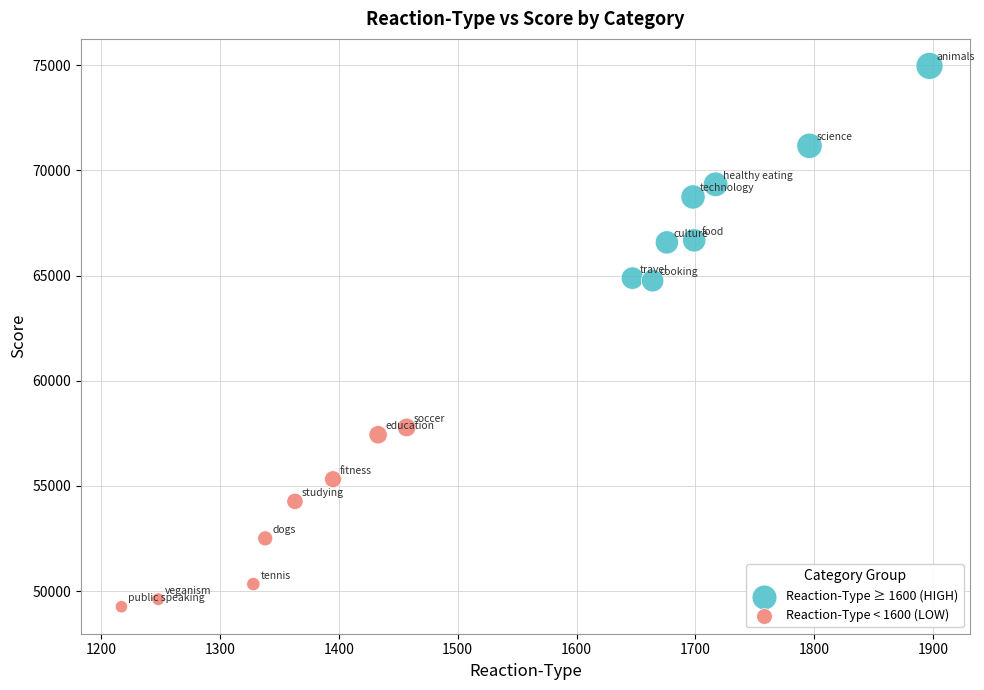

Which series contains the lowest Y value?

Reaction-Type < 1600 (LOW)